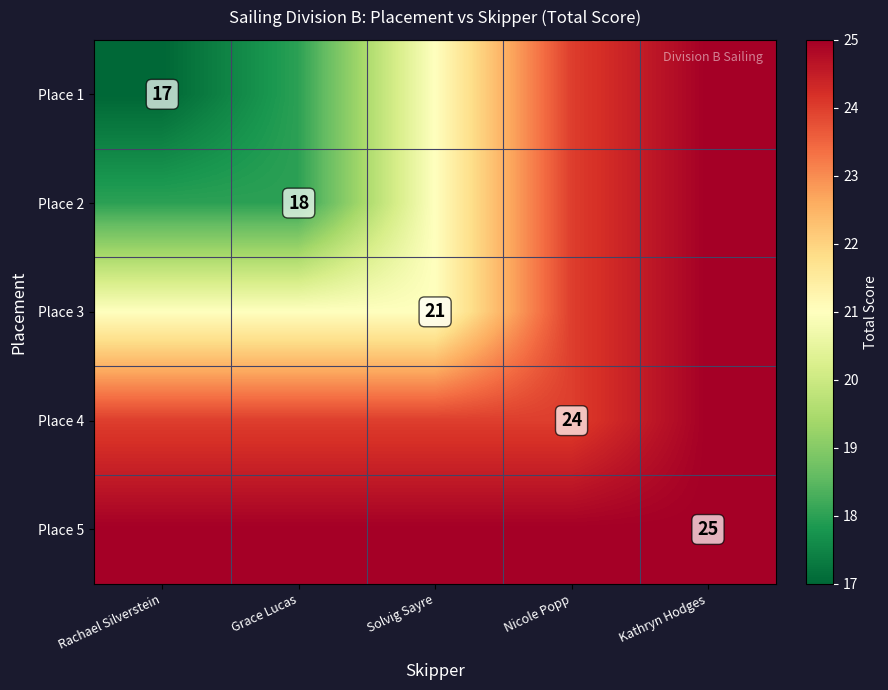

What is the highest value of the Place 1 series?

25